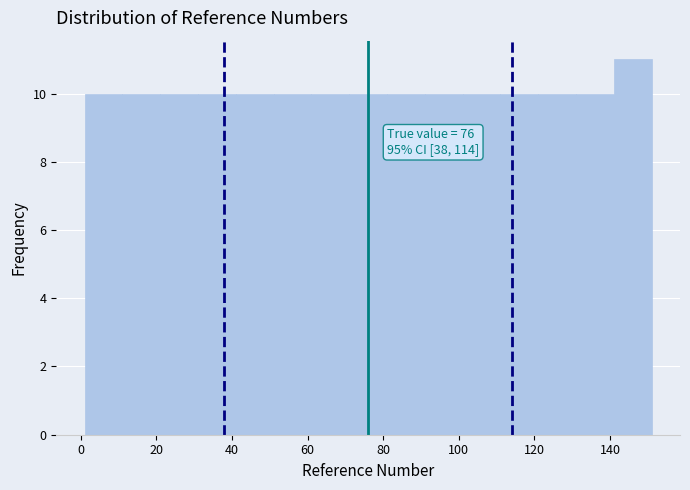

Over which range of the x-axis is the bar tallest?

141 to 151